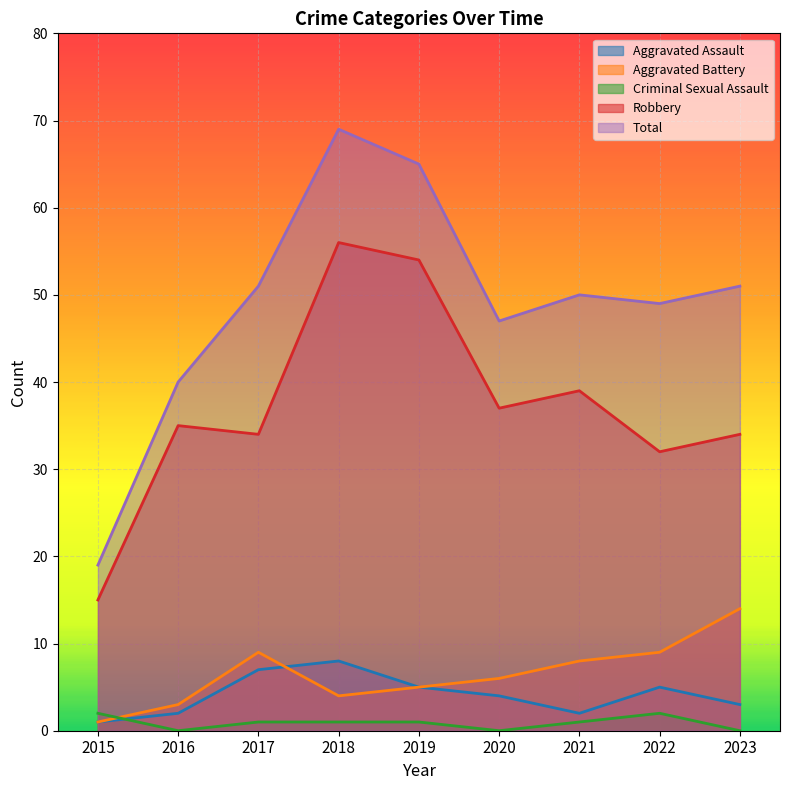

Rank the series by their maximum value, from highest to lowest.

Total, Robbery, Aggravated Battery, Aggravated Assault, Criminal Sexual Assault